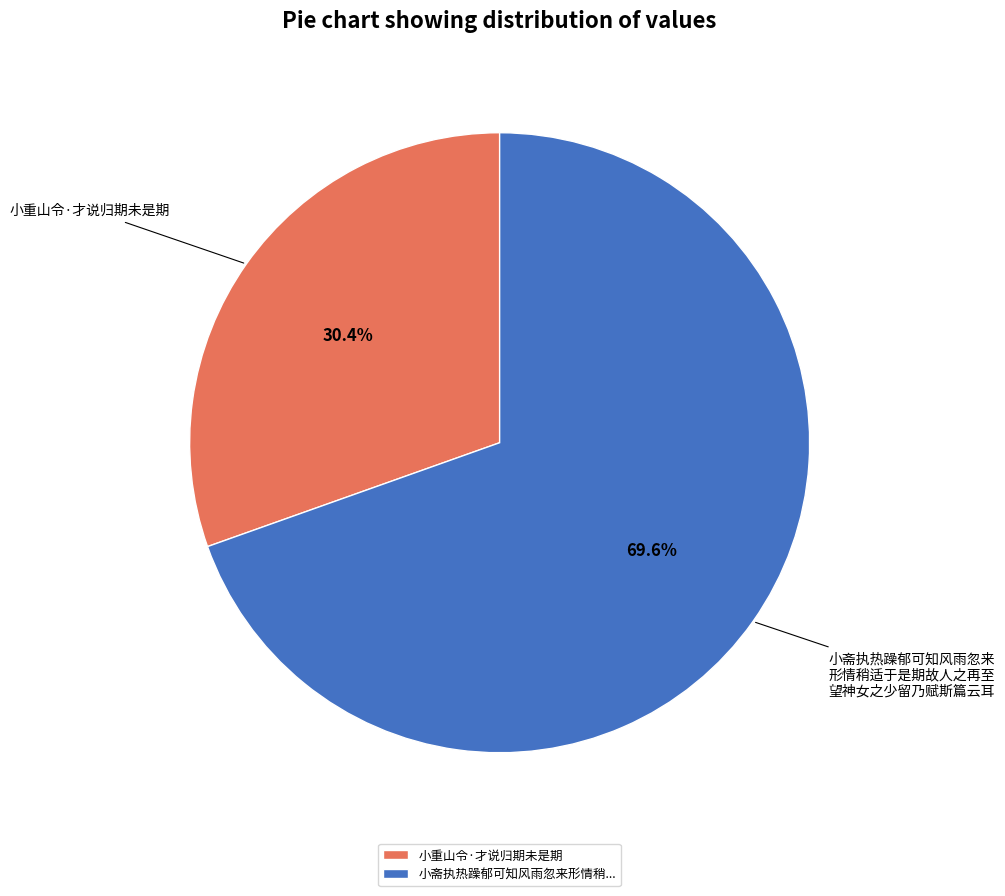

What percentage do 小重山令·才说归期未是期 and 小斋执热躁郁可知风雨忽来形情稍... together represent?

100.0%